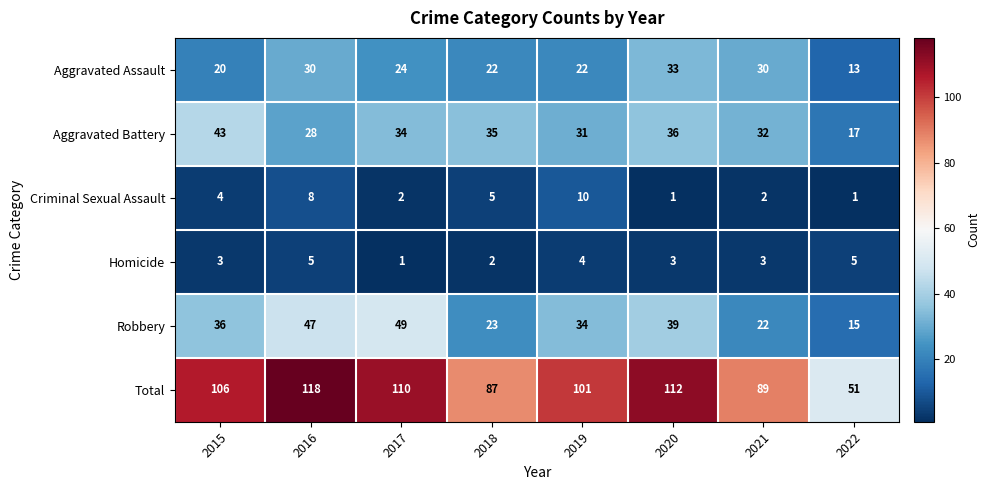

At how many categories does at least one series exceed 93?

5